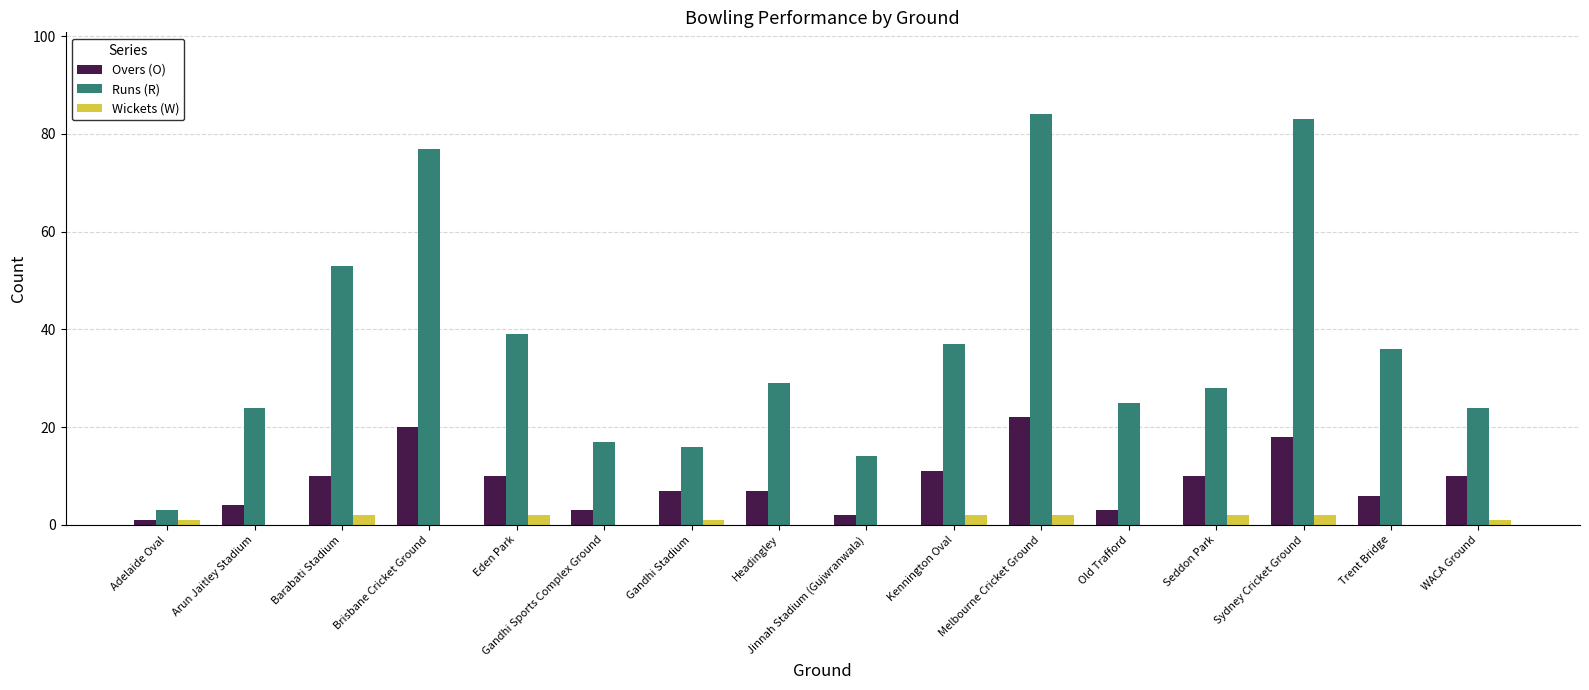

What is the approximate value of Overs (O) at Headingley?

7